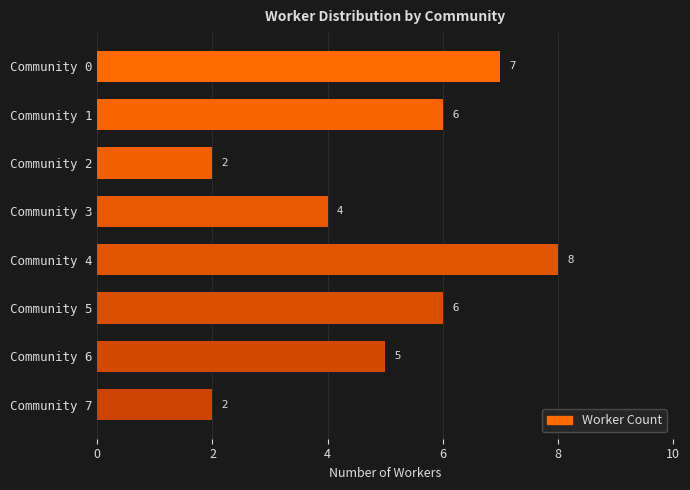

Approximately how many times larger is the value at Community 3 compared to Community 1?

0.7